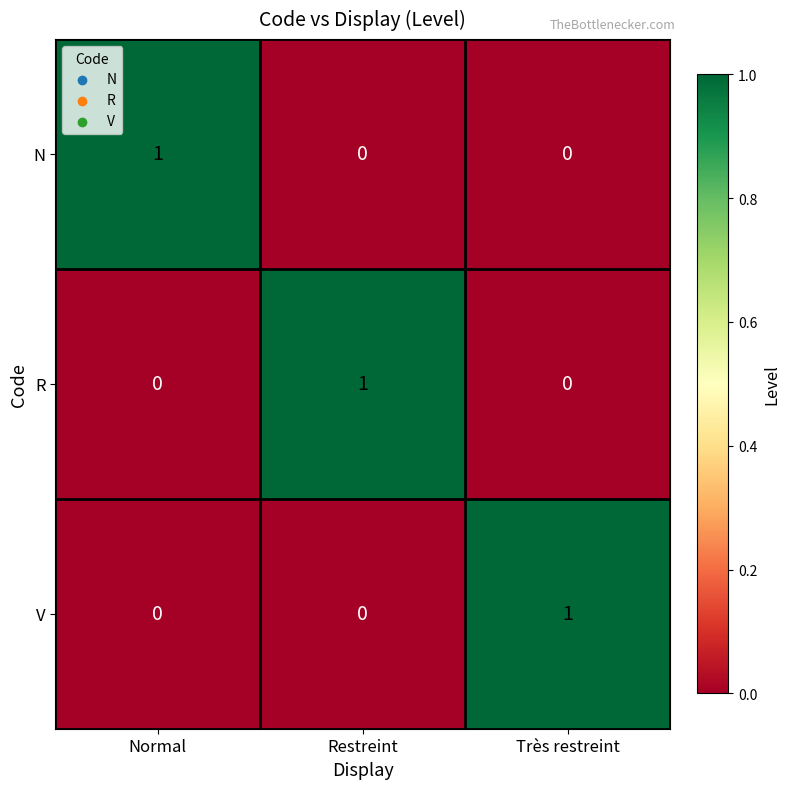

How many series are shown in this chart?

3